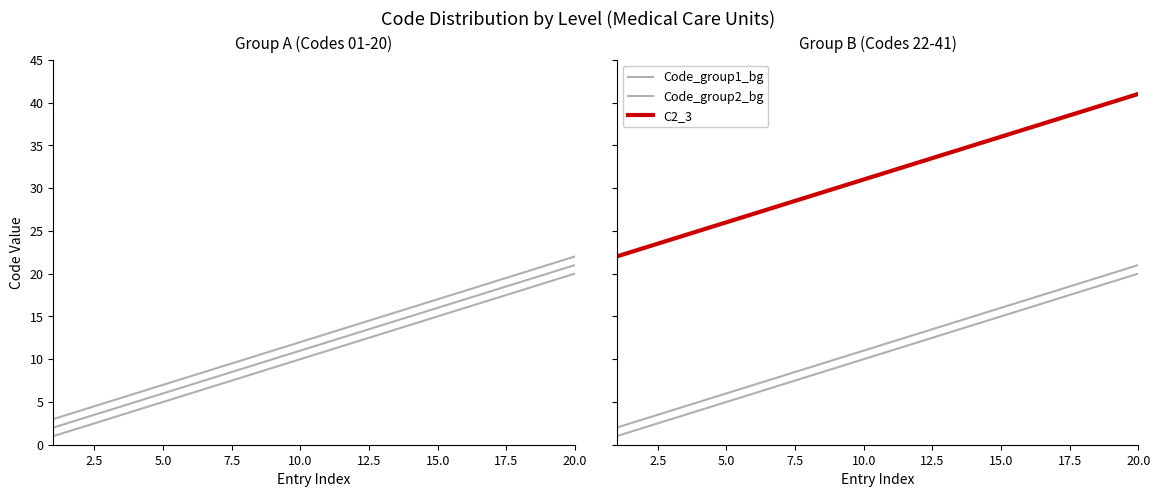

What is the sum of all Code_group2 values?

230